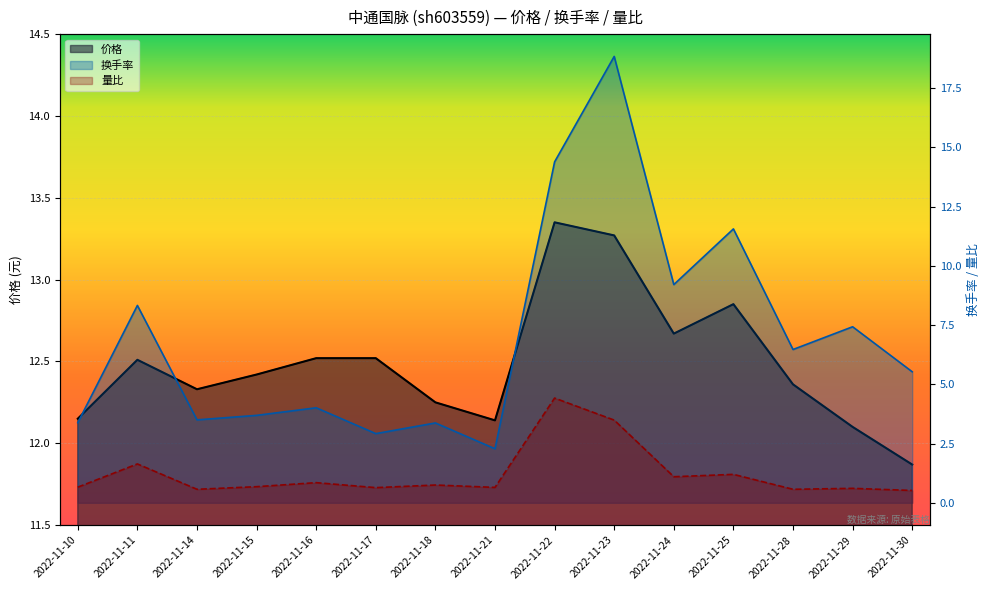

Which series has the widest spread of values?

换手率